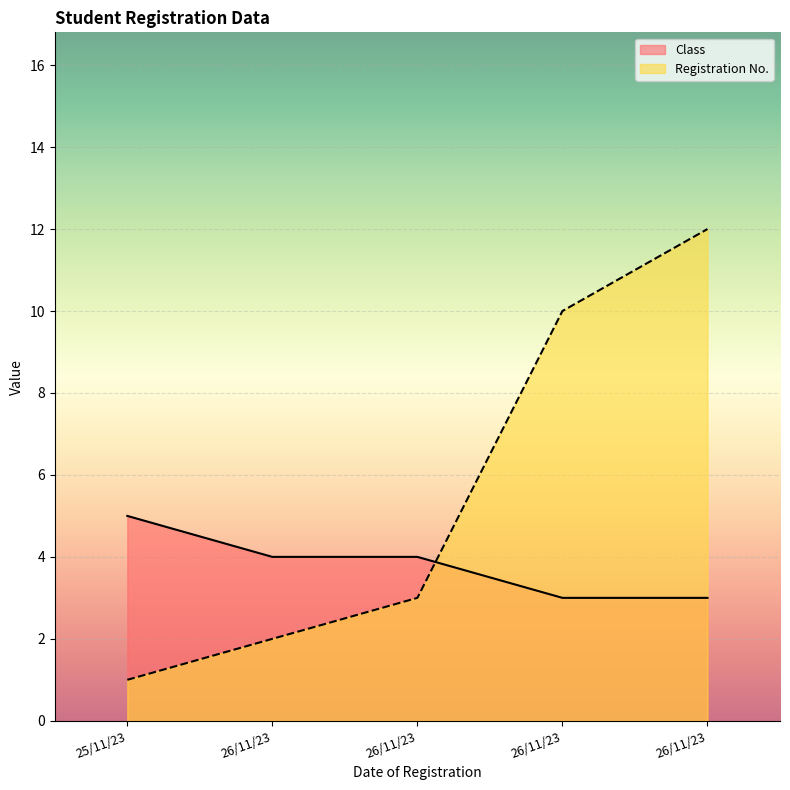

Reading left to right, list all the values displayed in this chart.

Class: 25/11/23=5	26/11/23=4	26/11/23=4	26/11/23=3	26/11/23=3
Registration No.: 25/11/23=1	26/11/23=2	26/11/23=3	26/11/23=10	26/11/23=12